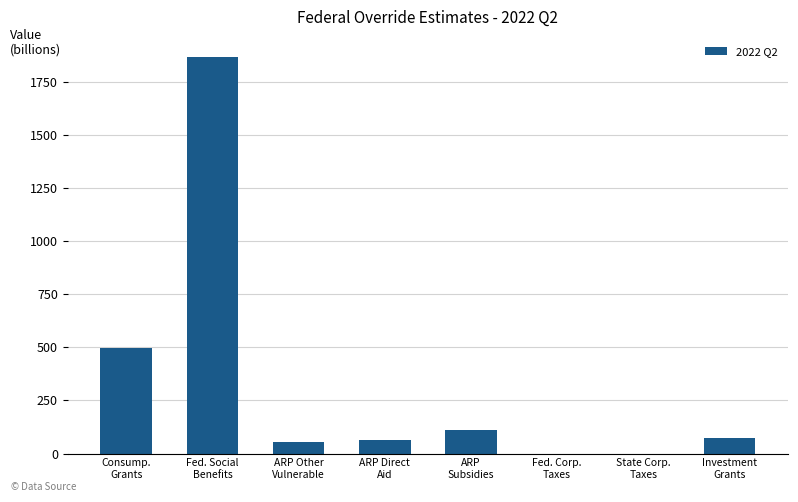

How many categories are shown in the chart?

8